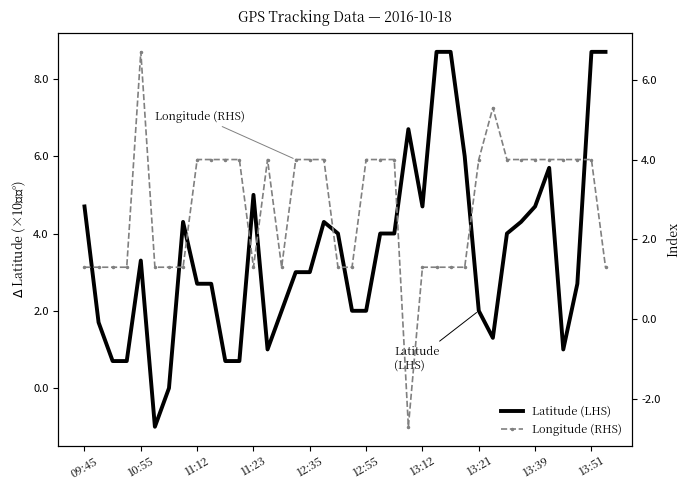

What is the minimum value for Longitude (RHS)?

-2.7